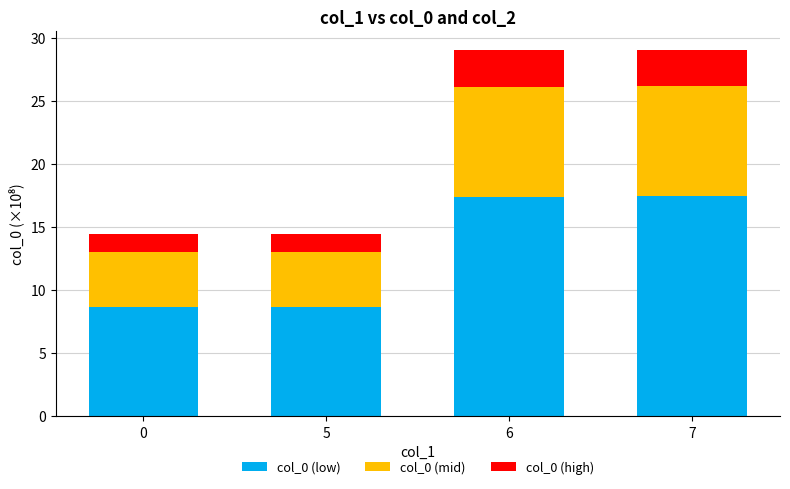

What is the average value of the col_0 (low) series?

13.1